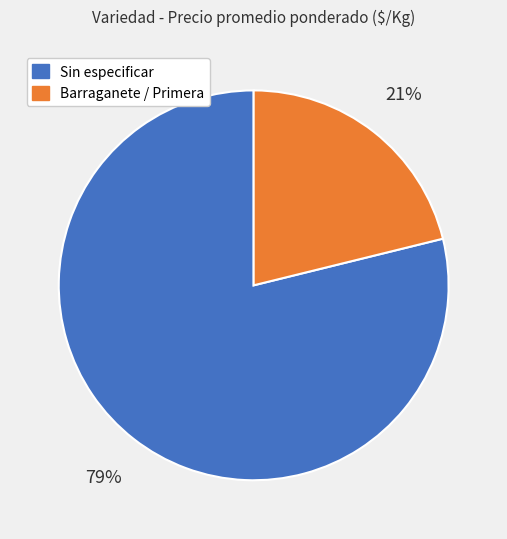

To the nearest percent, what is the average slice percentage?

50%